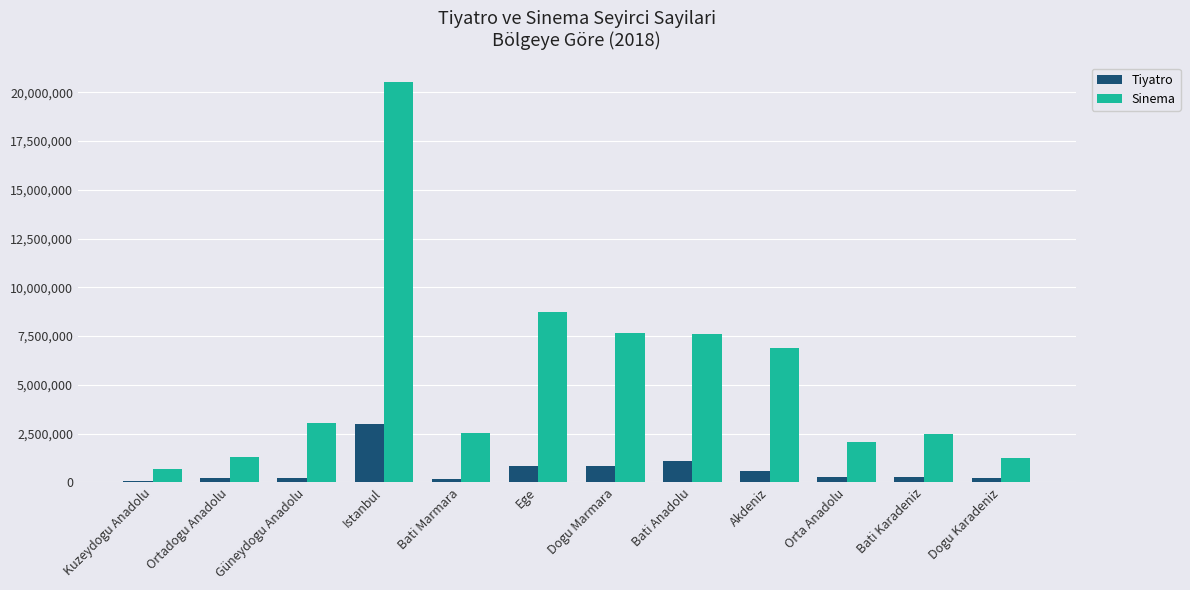

True or false: Sinema has a value of 1300611 at Ortadogu Anadolu.

True